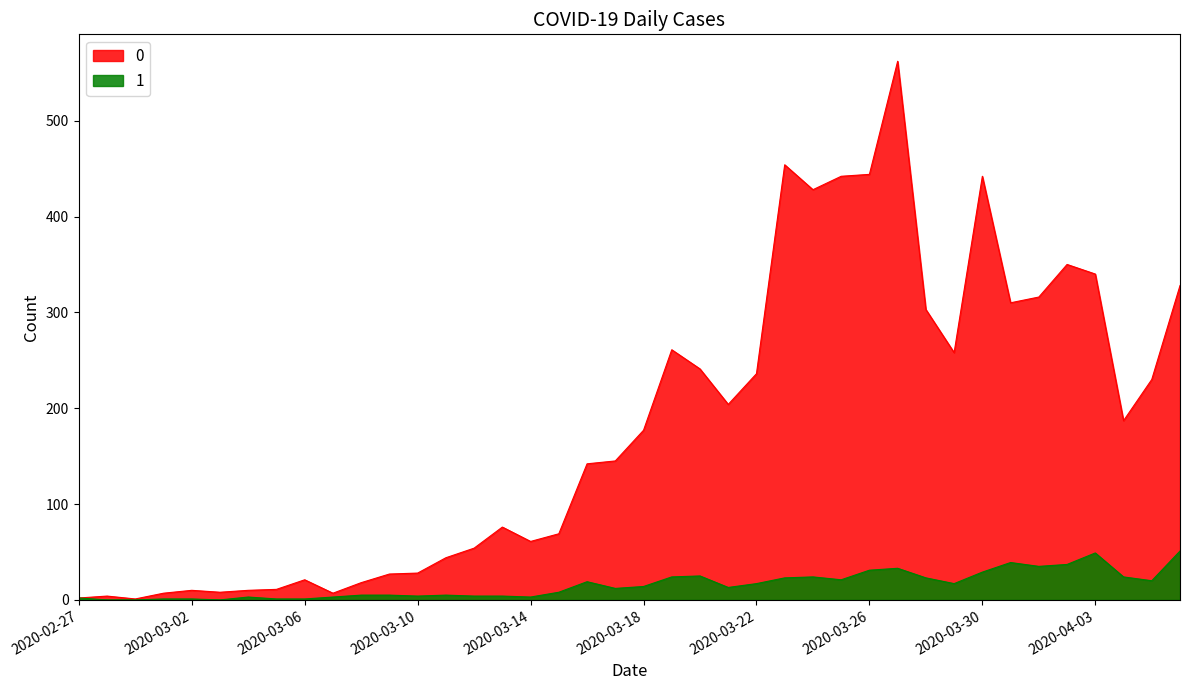

The value of 1 at 2020-03-25 is 31. True or false?

False